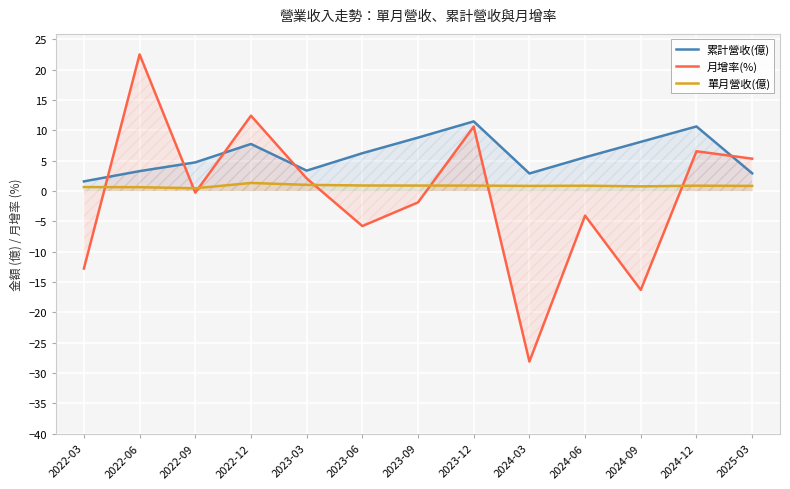

Count the number of categories in the chart.

13